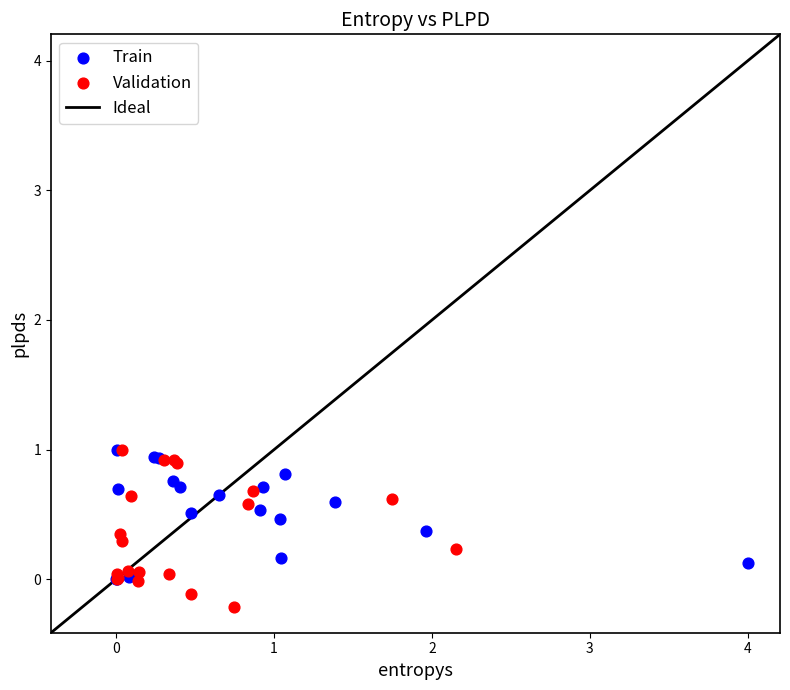

Which series reaches the minimum Y coordinate?

Validation